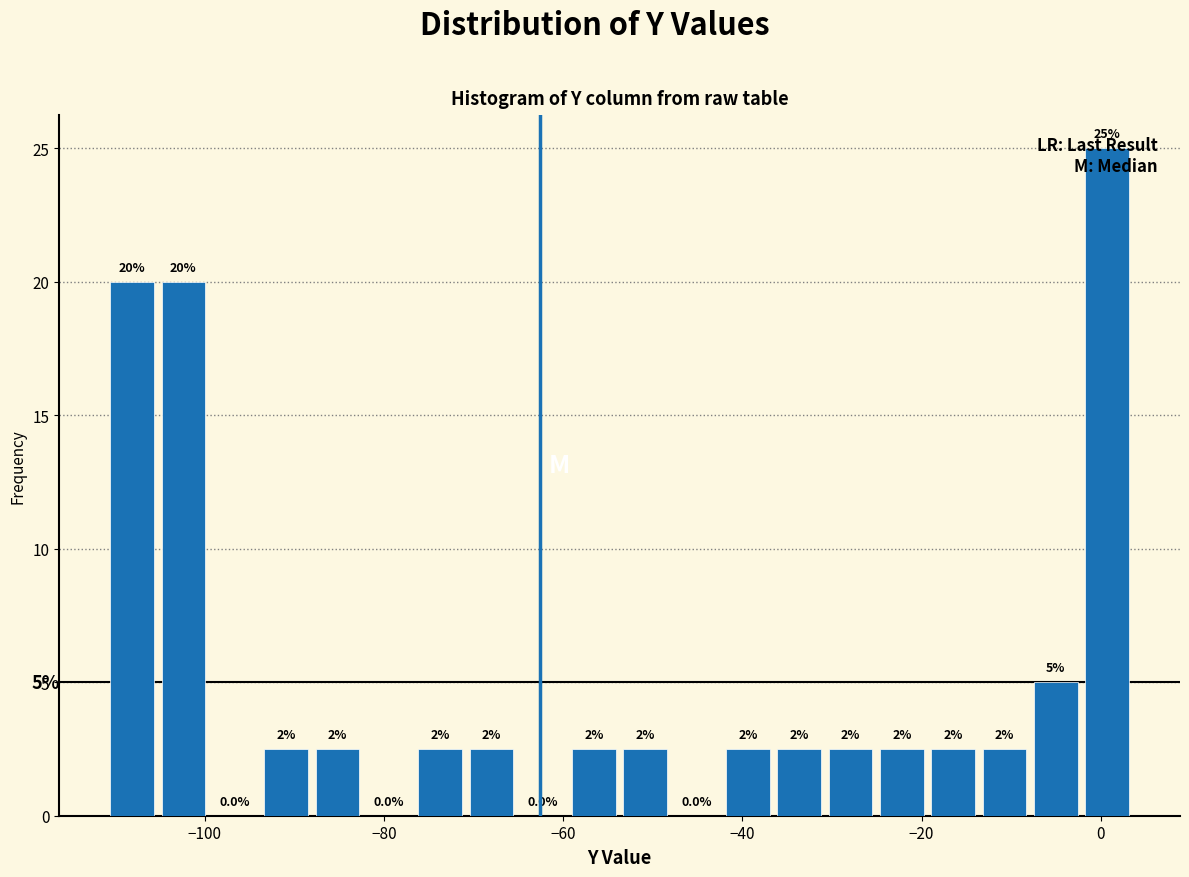

Read against the x-axis, roughly where is the centre of the tallest bar?

0